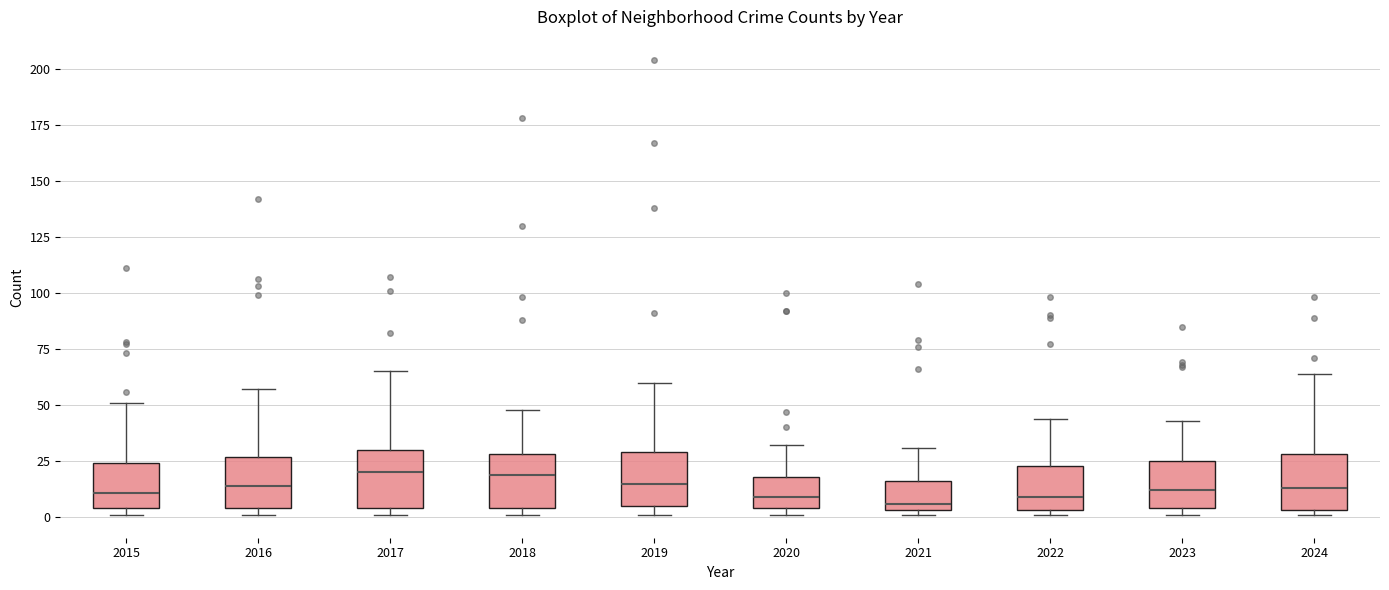

Where does the upper whisker of the box at x = 2015 end on the y-axis? The values are not printed on the chart, so give them approximately, as read against the axis.

50